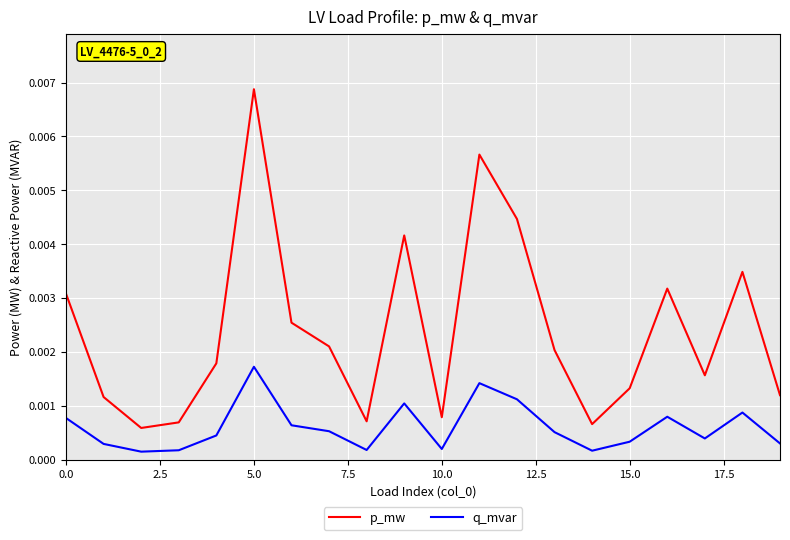

Which series has the largest range (max minus min)?

p_mw